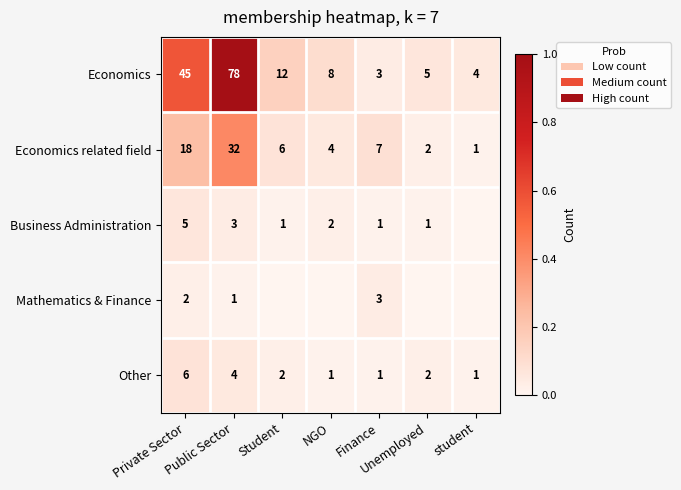

True or false: Other has a value of 0.0 at NGO.

False